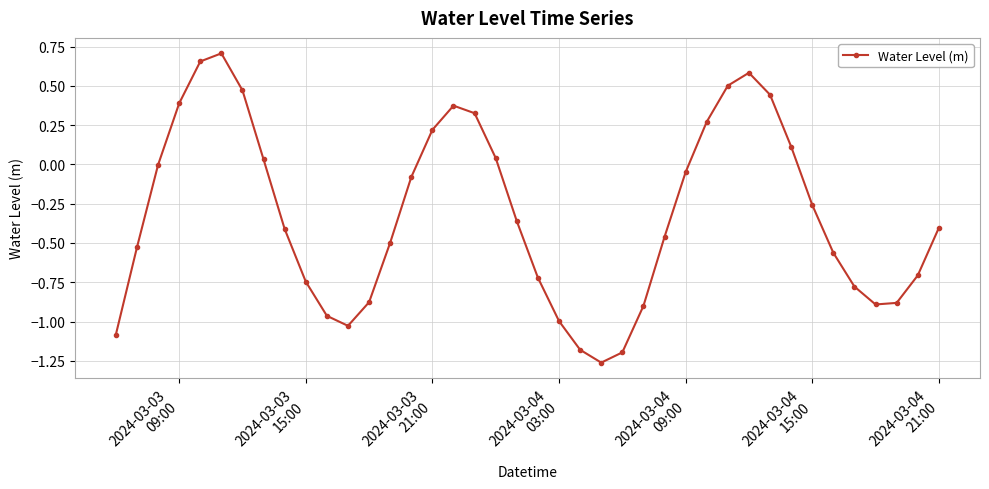

What is the difference between the maximum and minimum values?

2.0